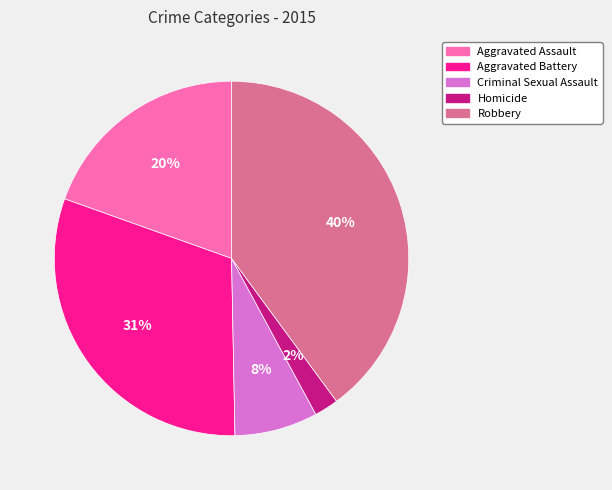

What is the ratio of the value at Aggravated Assault to the value at Aggravated Battery?

0.6